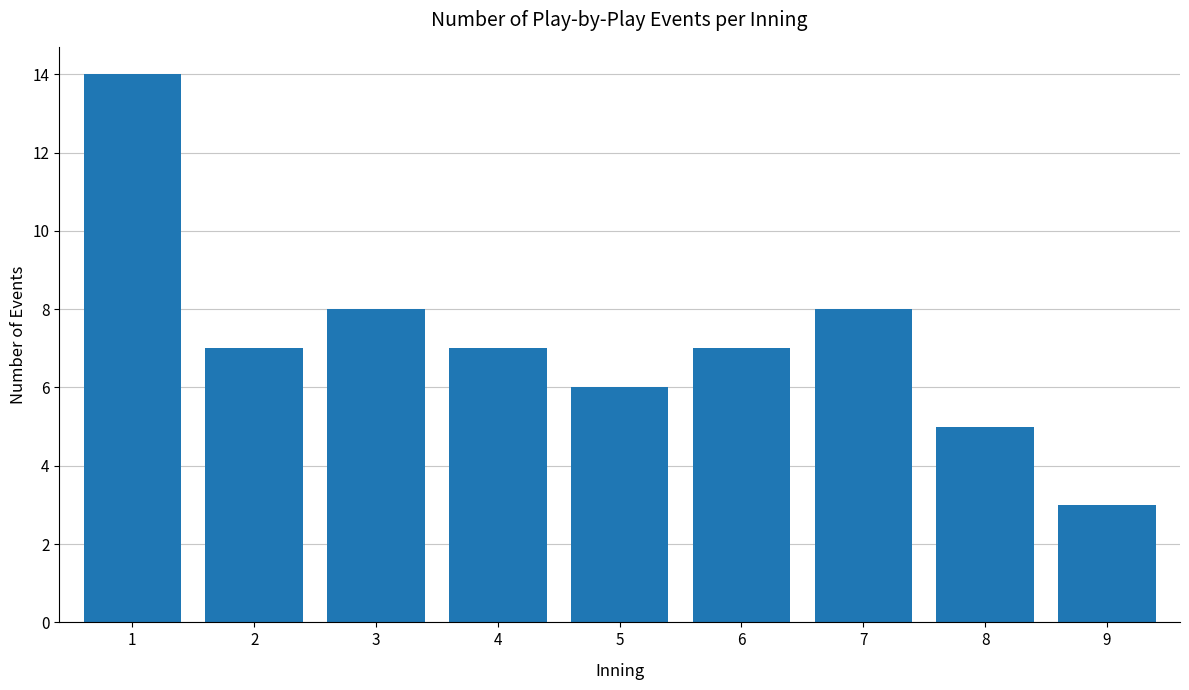

Are the bars grouped side by side (vs. stacked)?

No